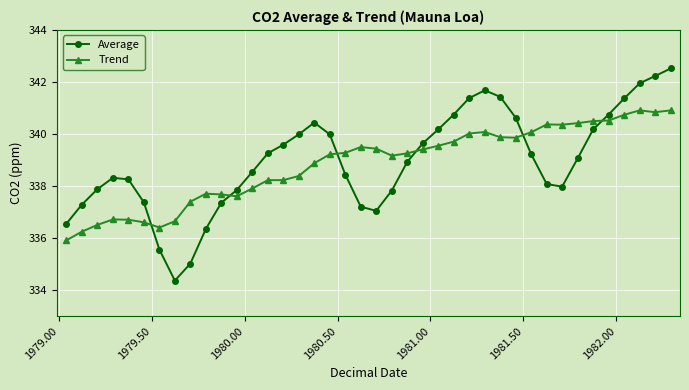

Which series has the largest range (max minus min)?

Average